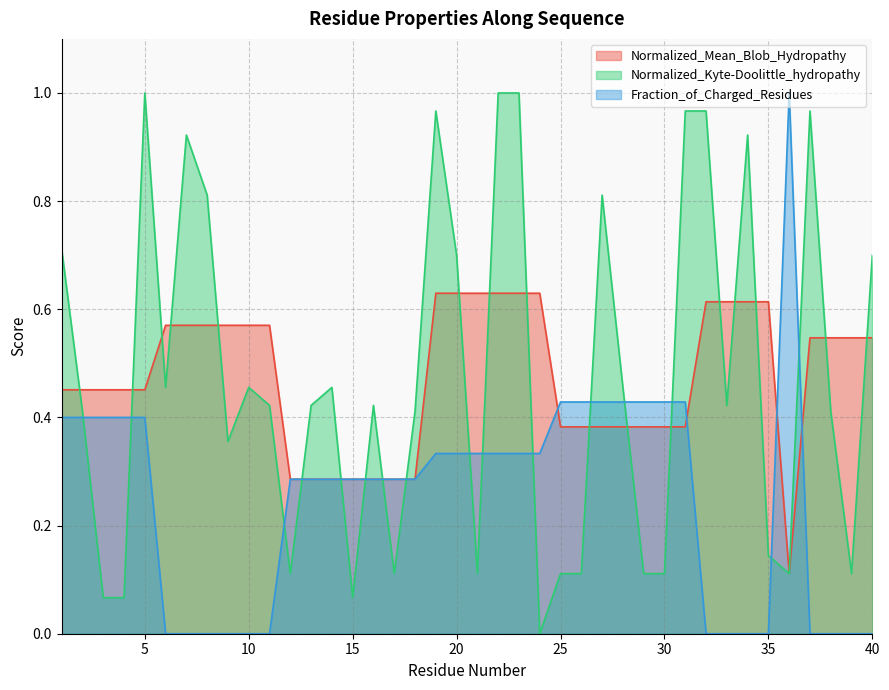

What are all the series names shown in the legend?

Normalized_Mean_Blob_Hydropathy, Normalized_Kyte-Doolittle_hydropathy, Fraction_of_Charged_Residues